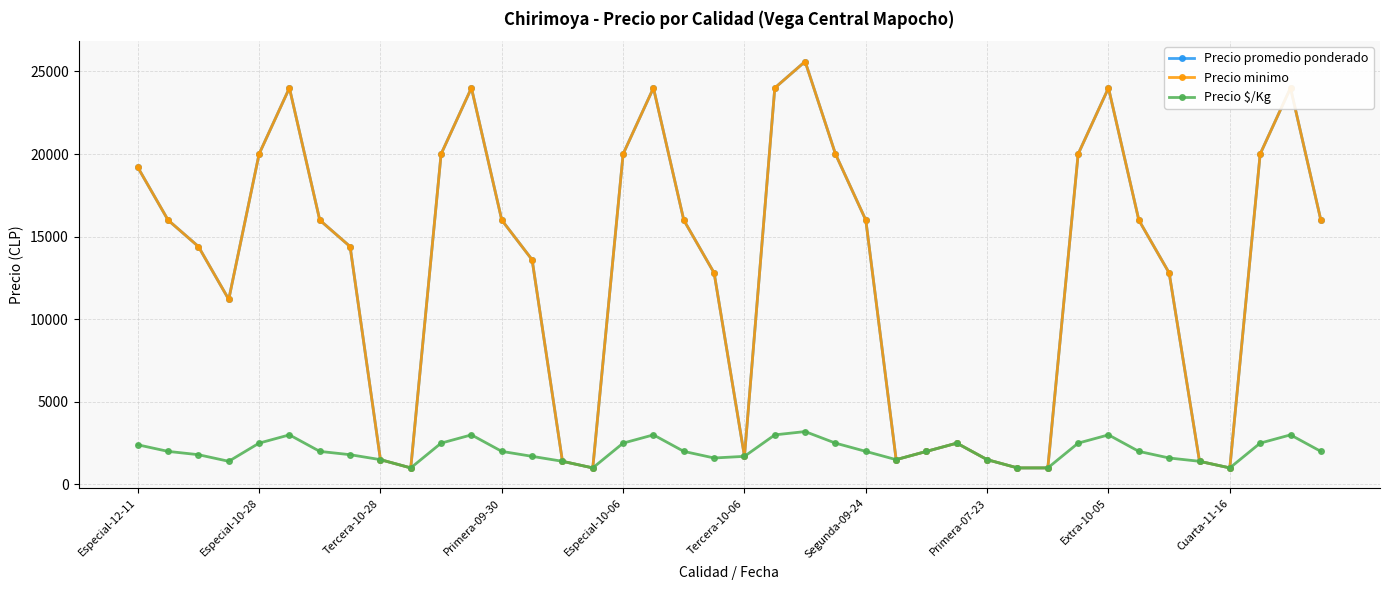

At which label does Precio promedio ponderado first exceed 16000?

Especial-12-11